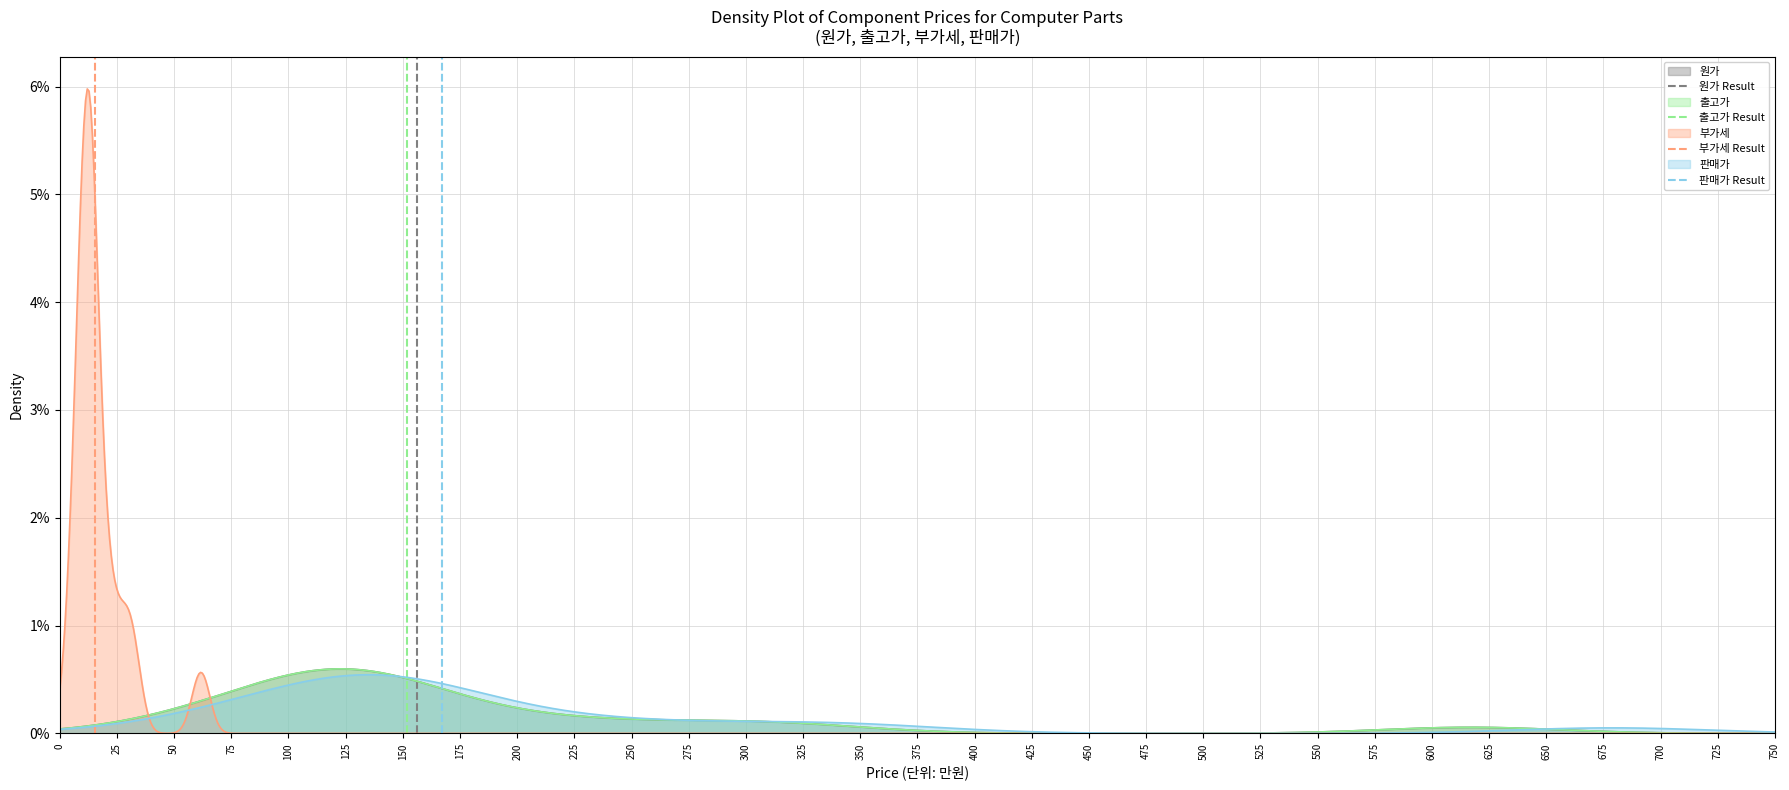

How many lines are shown in the chart?

4